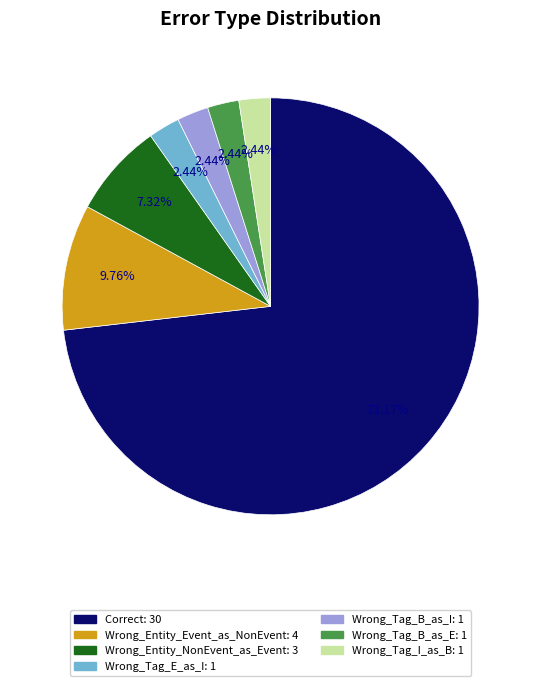

How much of the chart is everything except Wrong_Tag_B_as_E?

97.6%